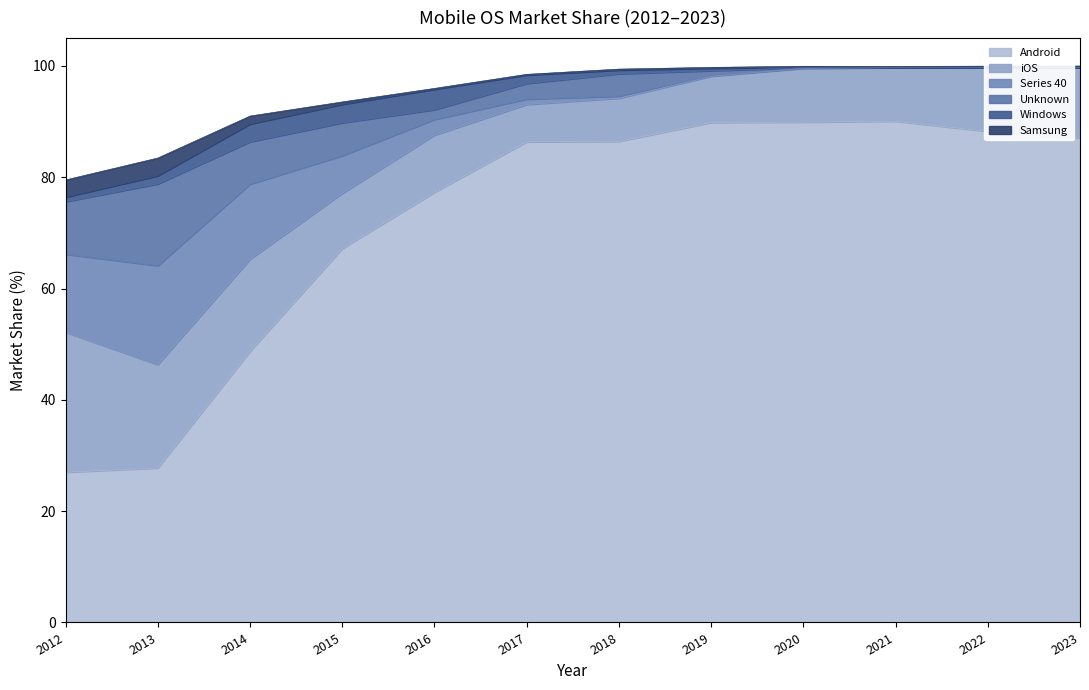

The value of Unknown at 2017 is 0.7. True or false?

False